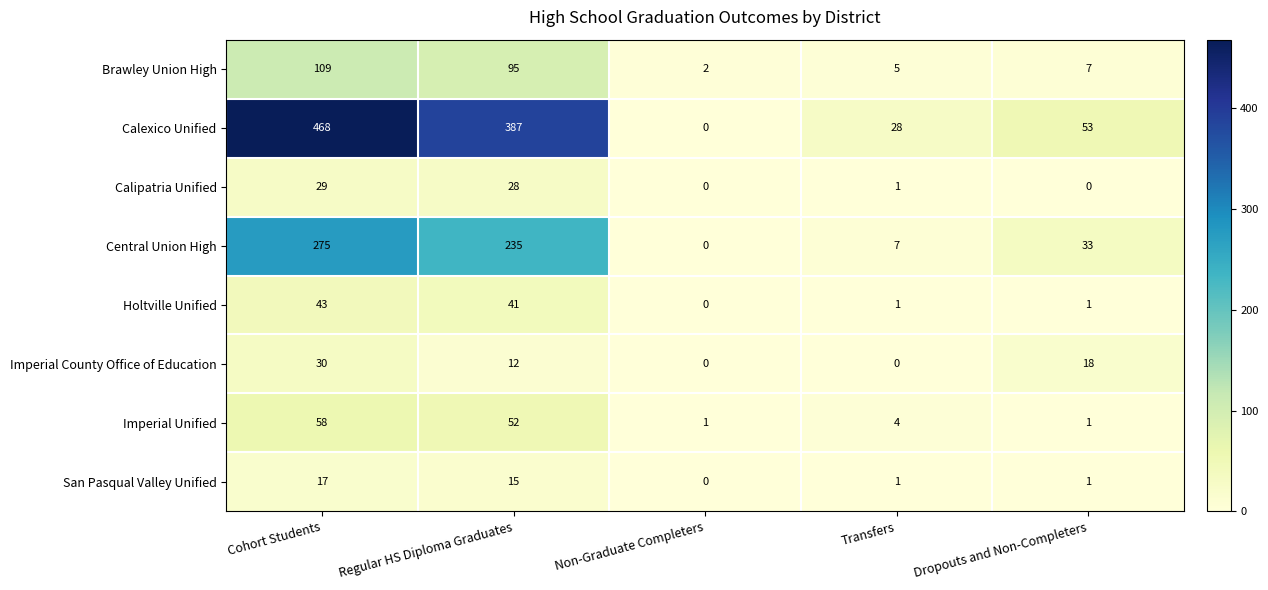

What is the average value of the Holtville Unified series?

17